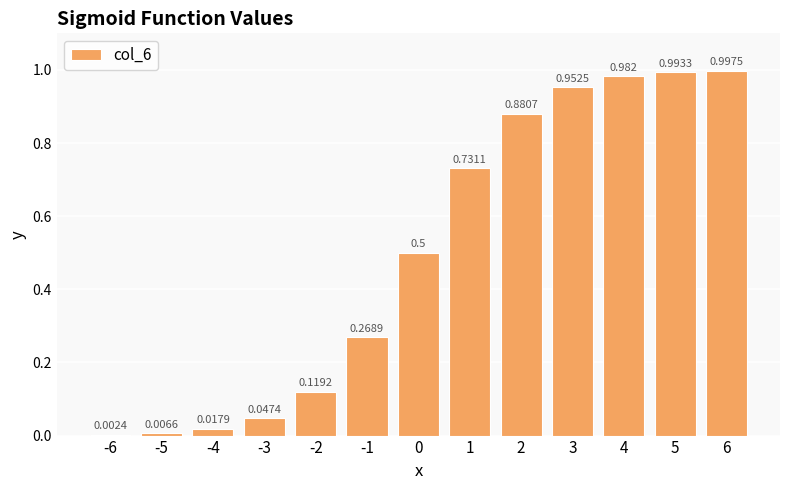

Is it true that the value at -6 is 0.0?

False